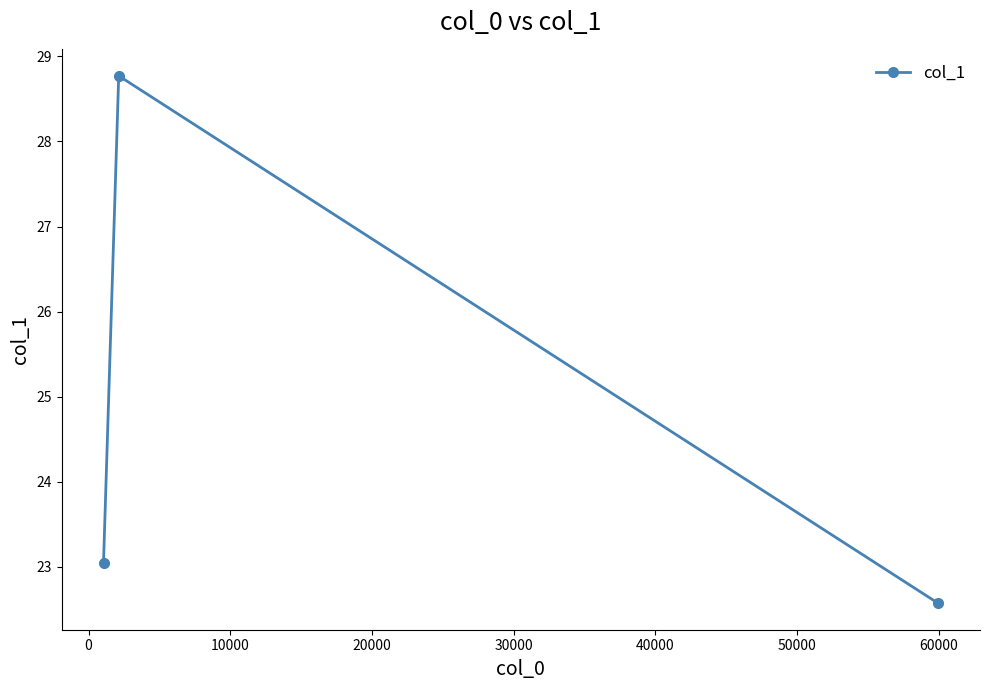

What is the minimum value shown in the chart?

22.6